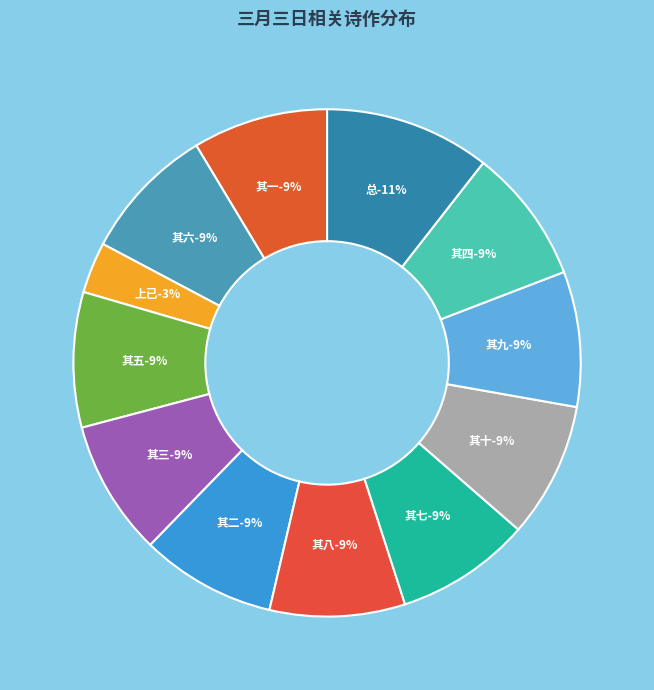

Between 三月三日上忠襄坟因之行散得十绝句 其三 and 三月三日上已, which is larger?

三月三日上忠襄坟因之行散得十绝句 其三